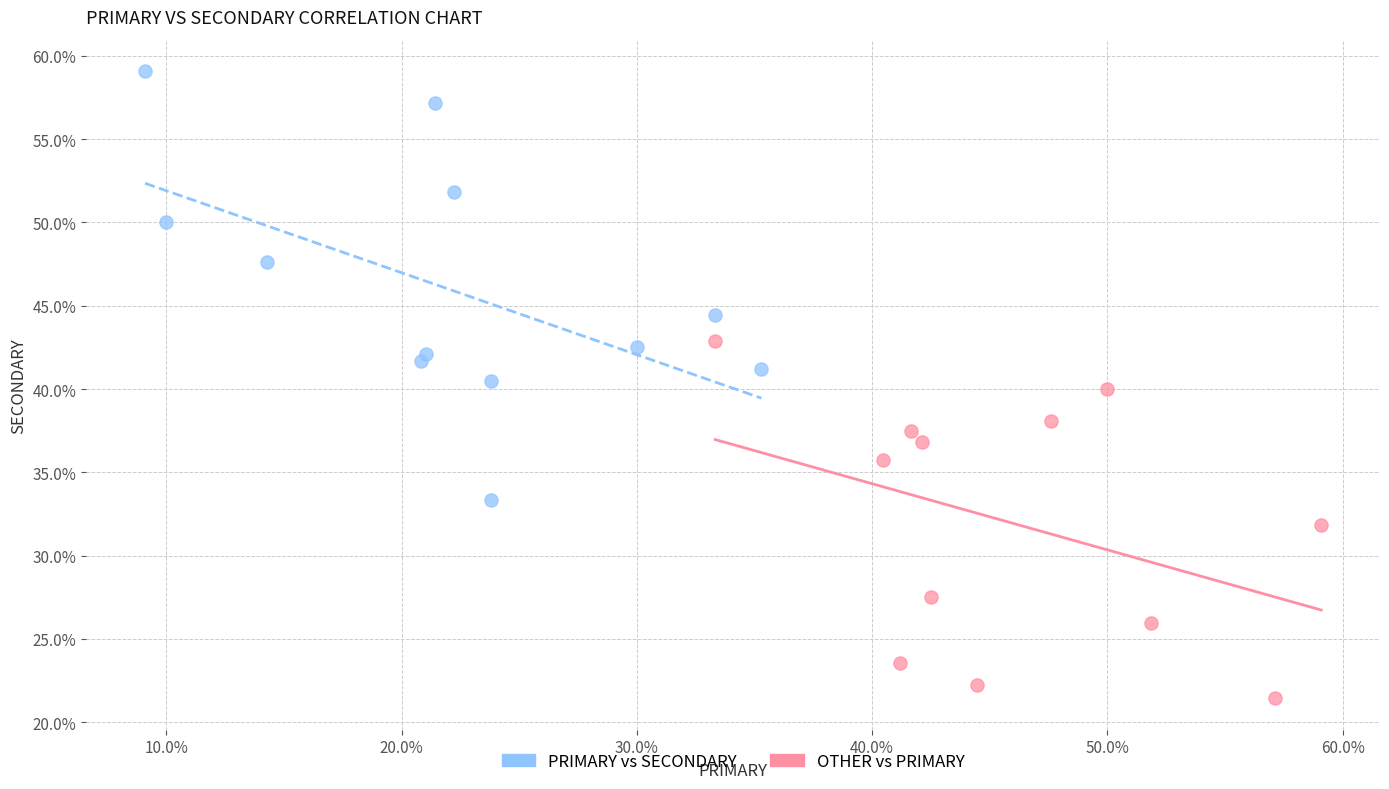

Which series has the widest spread of Y values?

OTHER vs PRIMARY